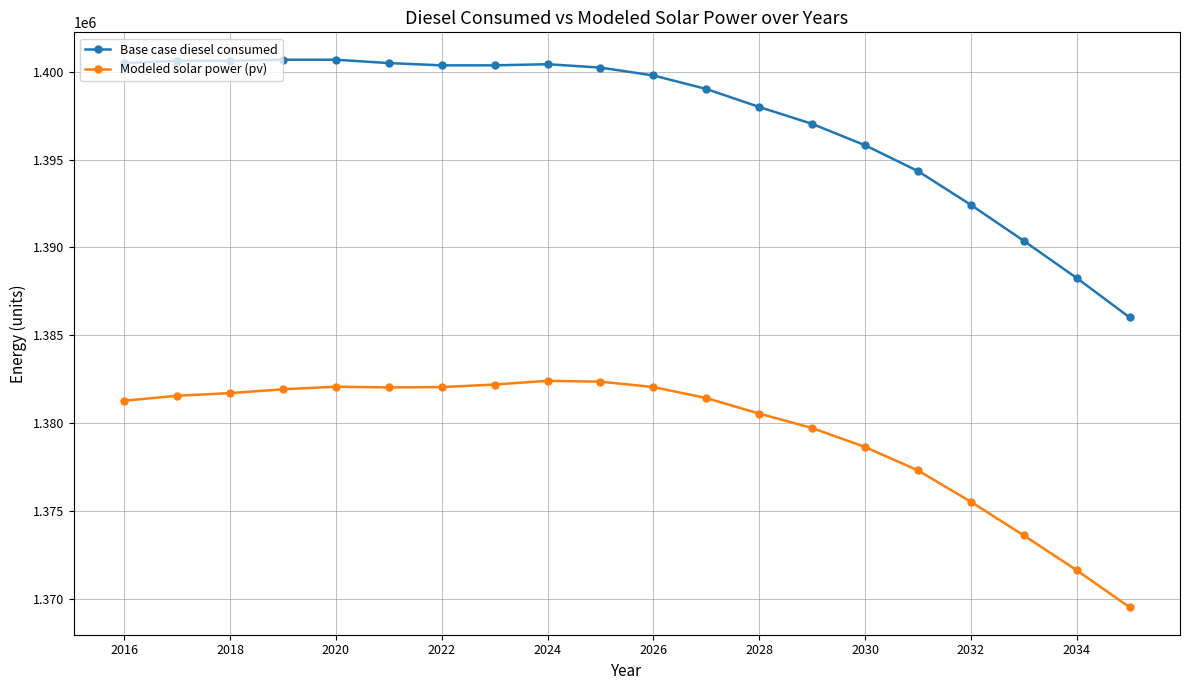

True or false: Base case diesel consumed and Modeled solar power (pv) intersect in this chart.

False